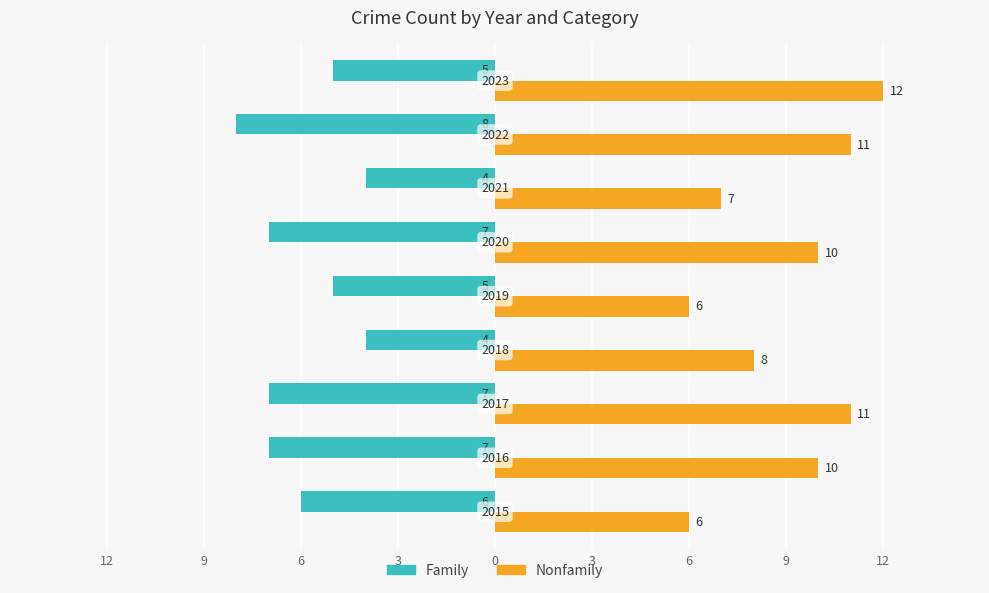

What are all the series names shown in the legend?

Family, Nonfamily